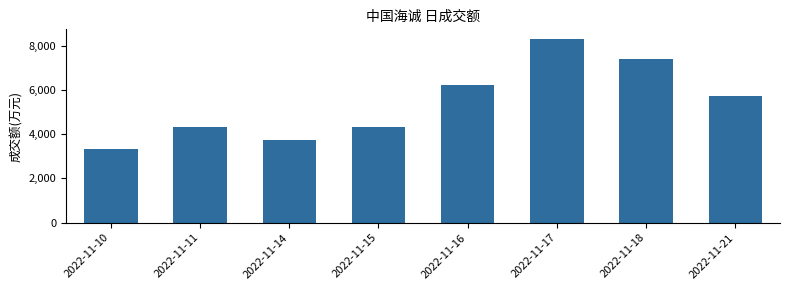

Are the bars horizontal?

No